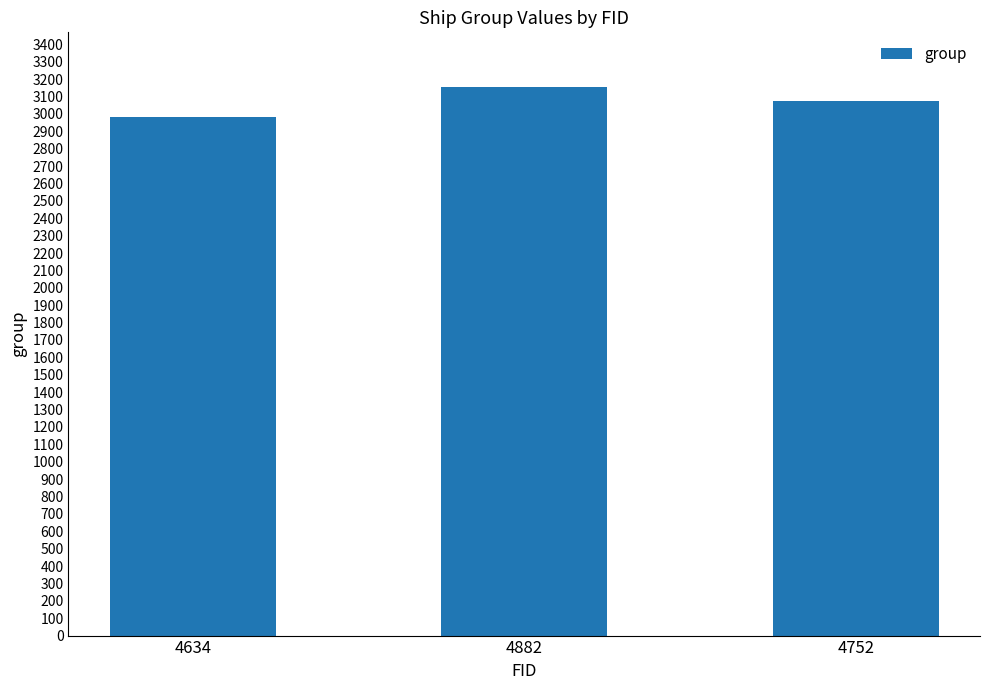

What is the average value?

3071